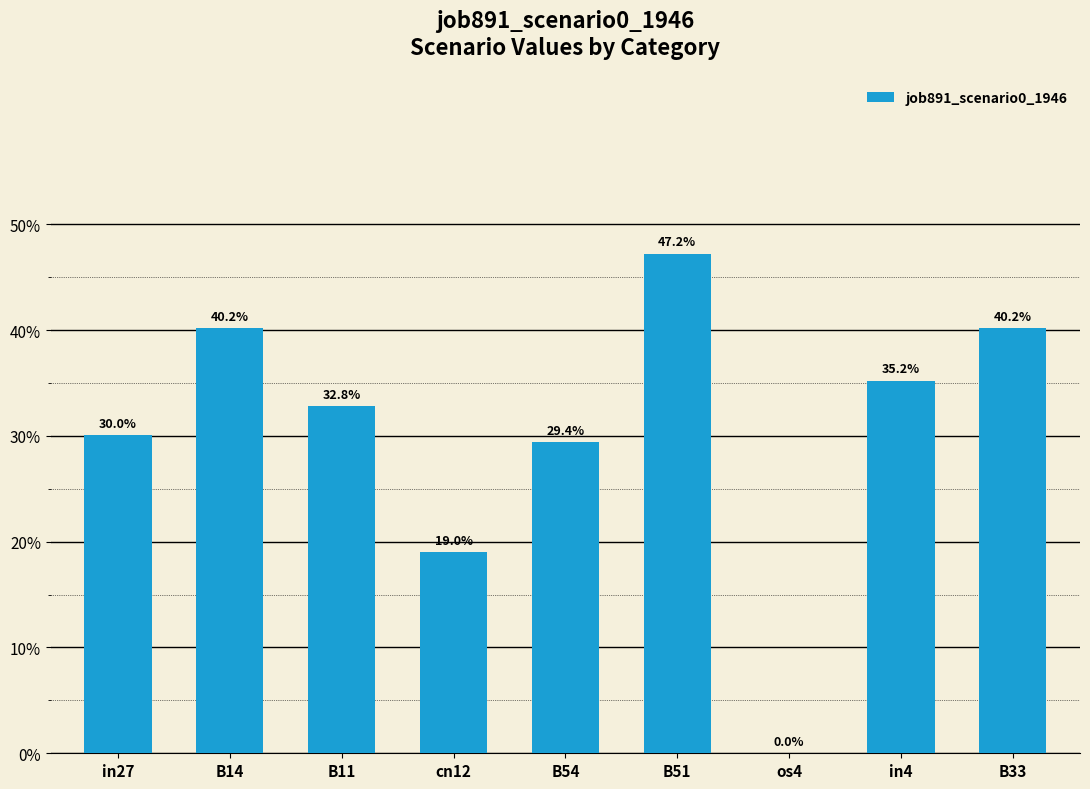

Are the bars horizontal?

No